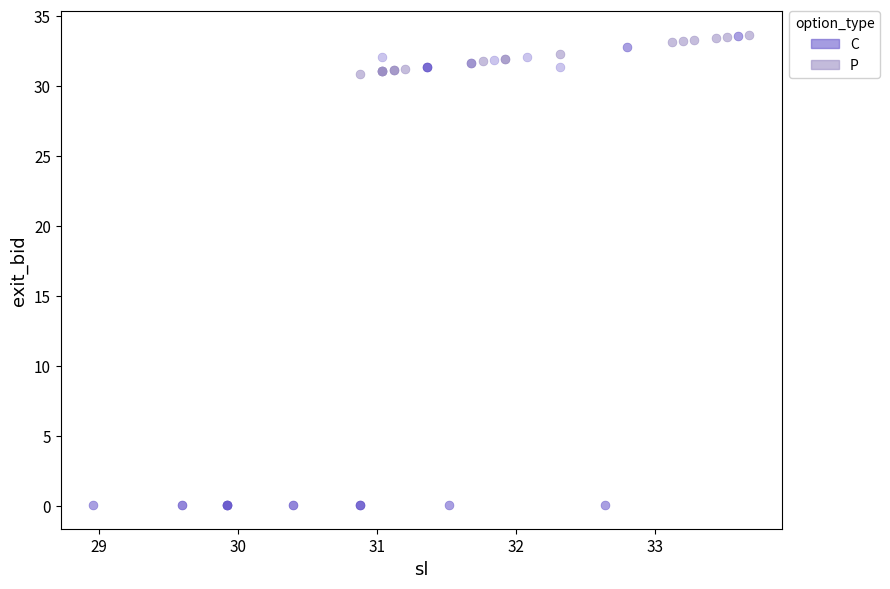

What are all the series names shown in the legend?

C, P